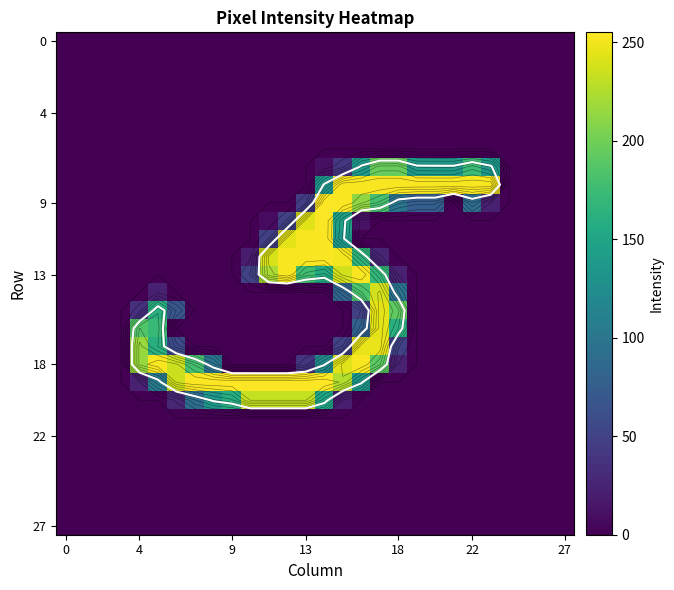

Which category has the highest value across all series?

14